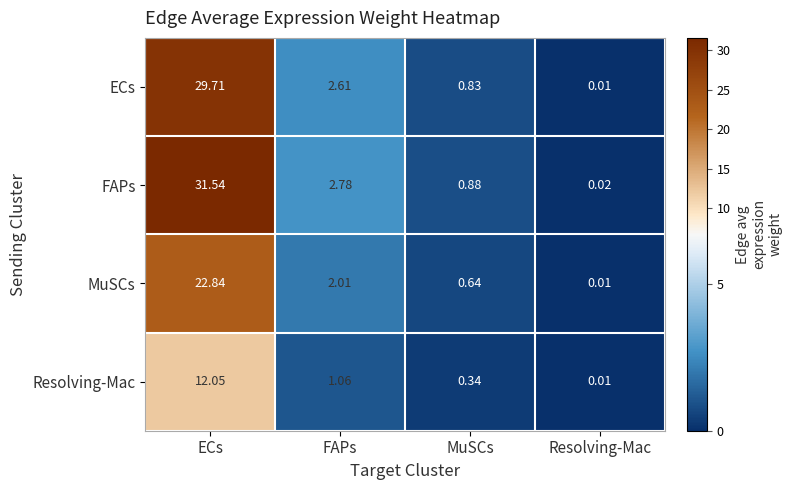

At which category is the sum across all series the highest?

ECs